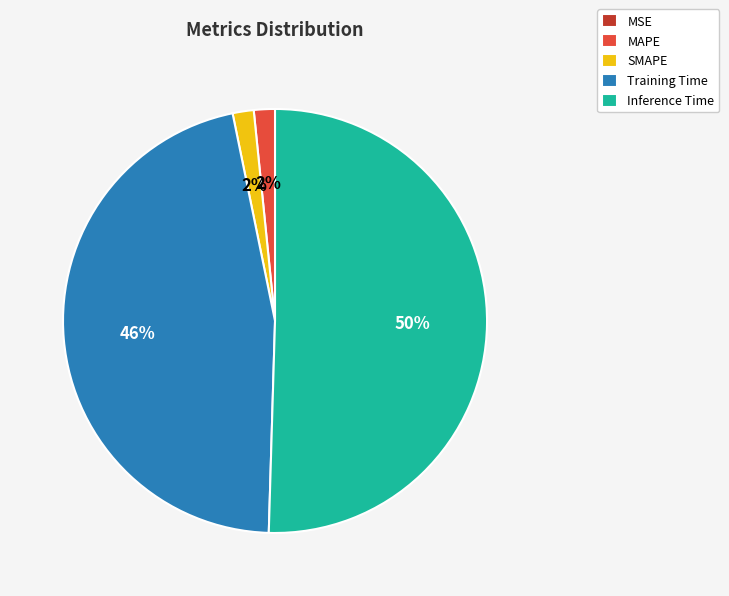

Is it true that SMAPE is 2% of the pie?

True